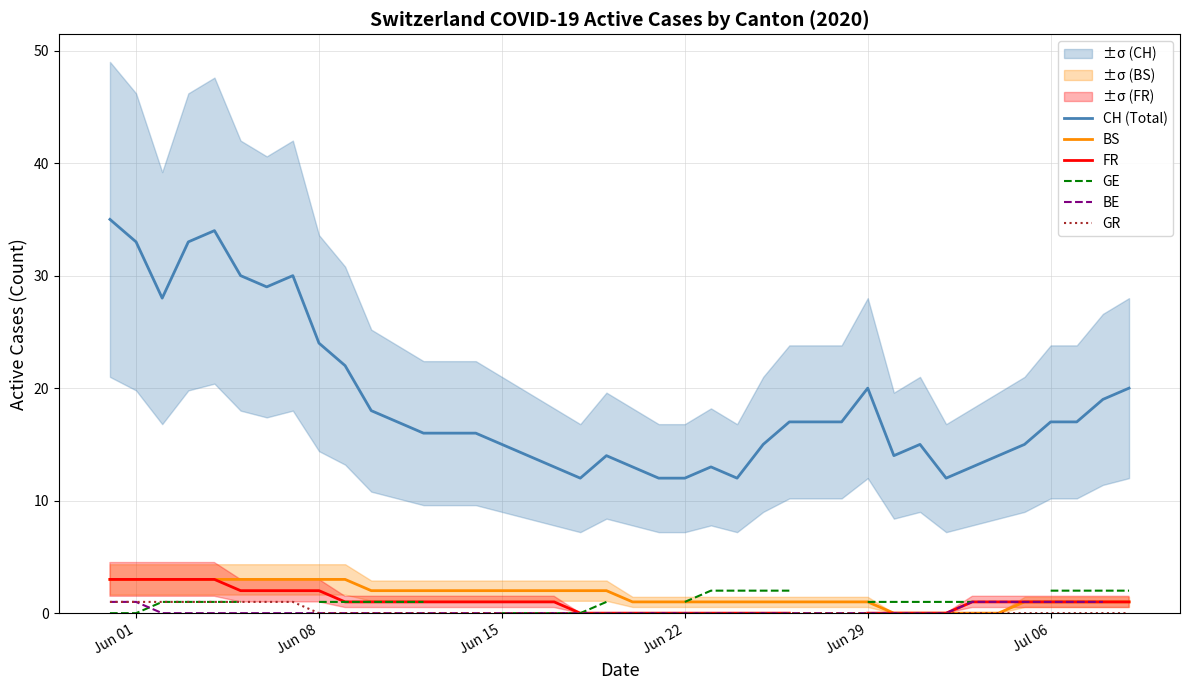

True or false: BS and CH (Total) intersect in this chart.

False